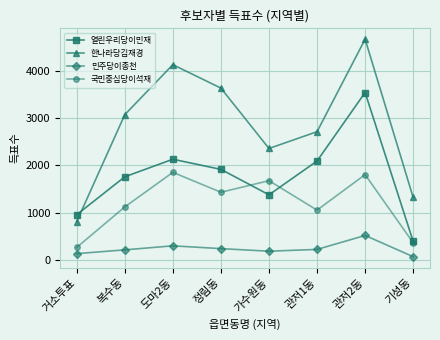

What is the total value across all series at 정림동?

7218